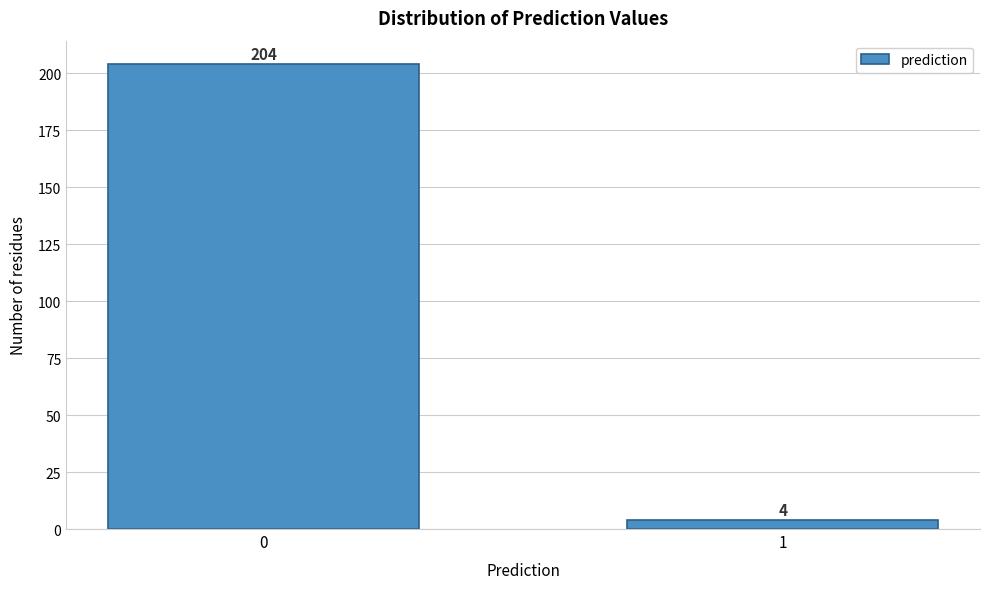

Reading right to left, what are all the values shown in this chart?

1=4	0=204